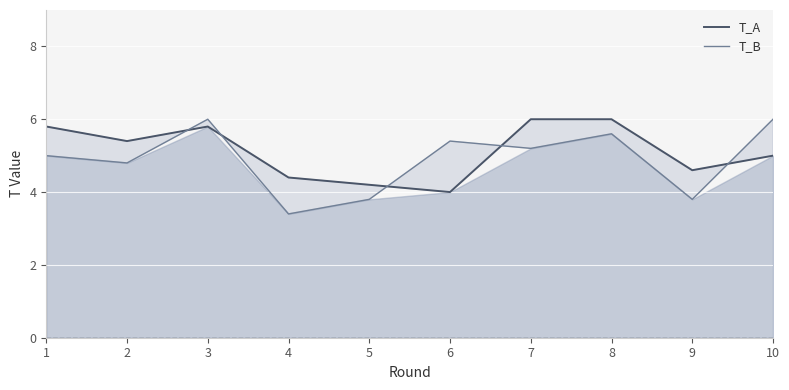

Where do T_B and T_A first cross each other?

2 and 3